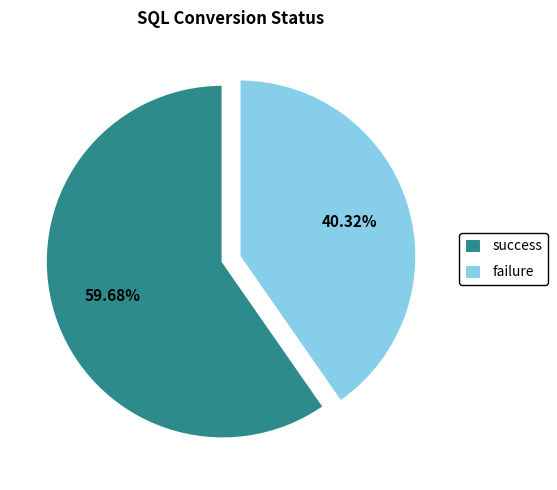

To the nearest percent, what portion does success represent?

60%